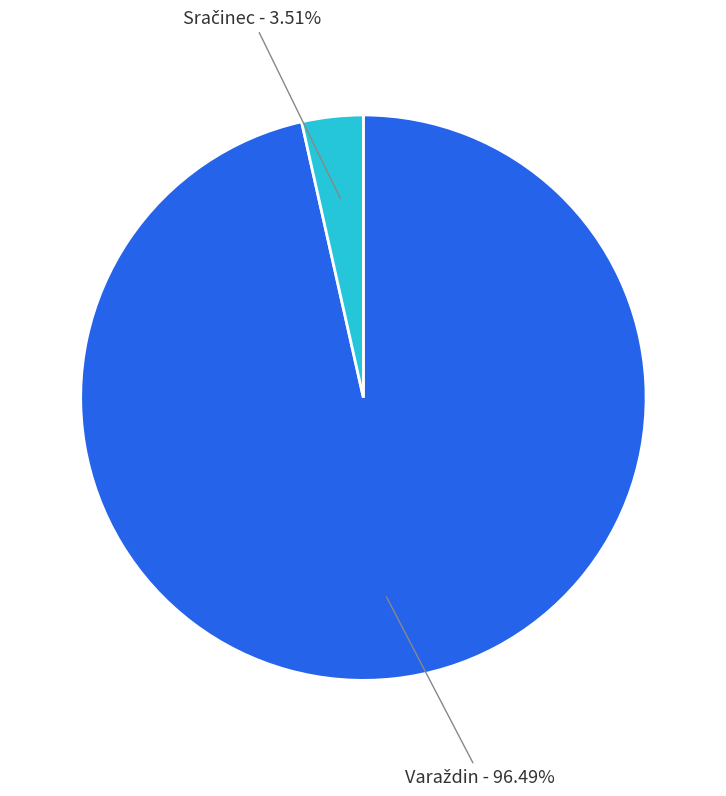

Is there any slice that represents more than half of the pie?

Yes